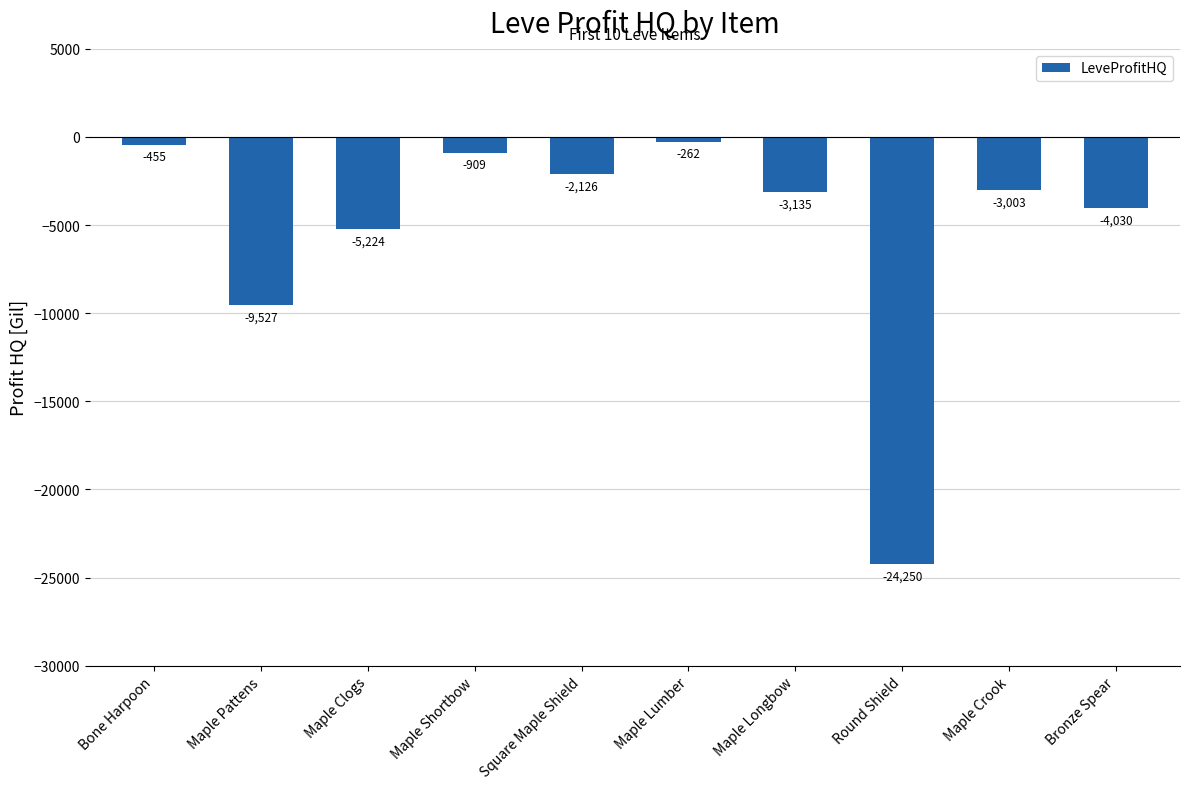

What is the sum of all values?

-52921.1